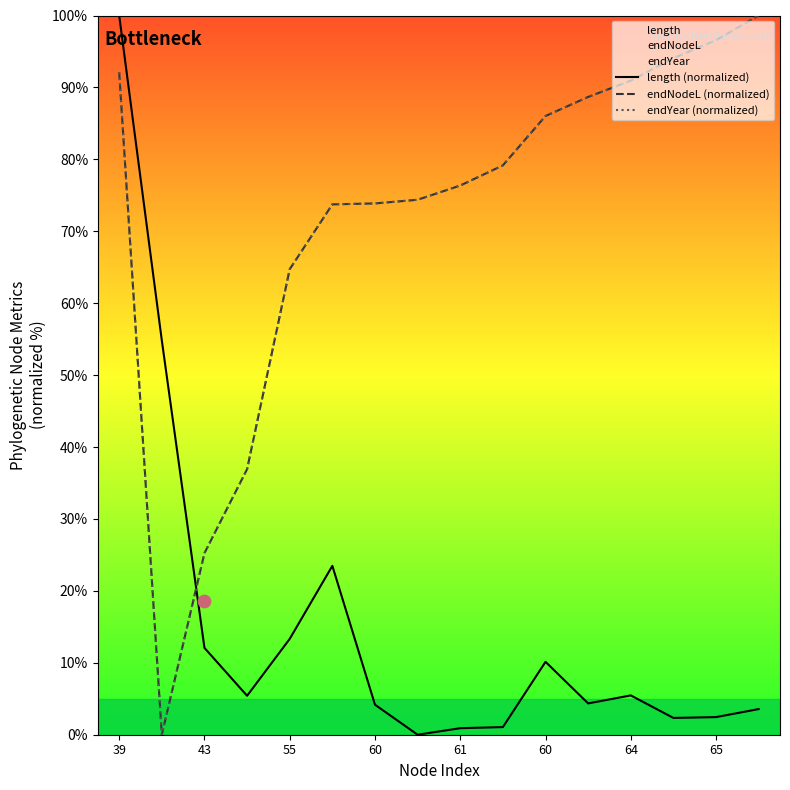

What are all the series names shown in the legend?

length (normalized), endNodeL (normalized), endYear (normalized)